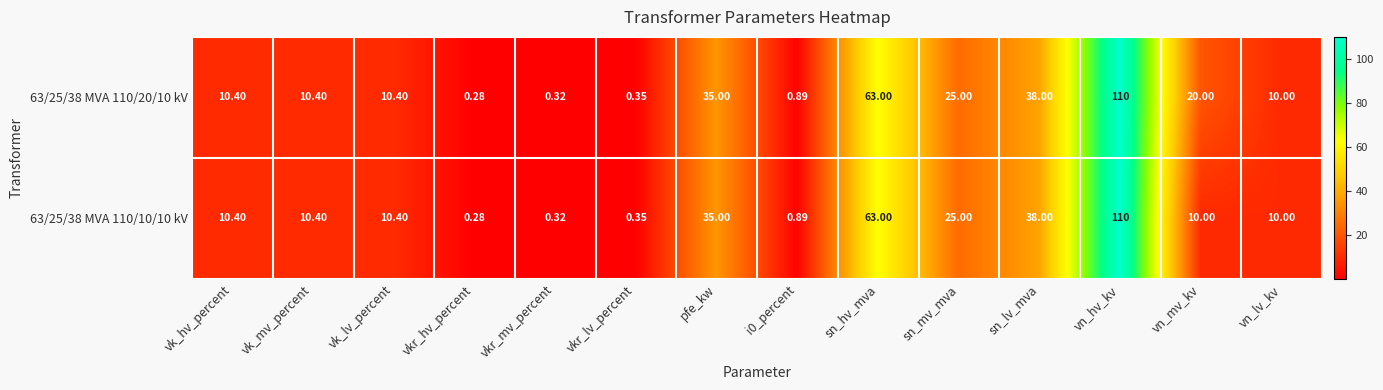

Where does the 63/25/38 MVA 110/20/10 kV series first go above 10?

vk_hv_percent